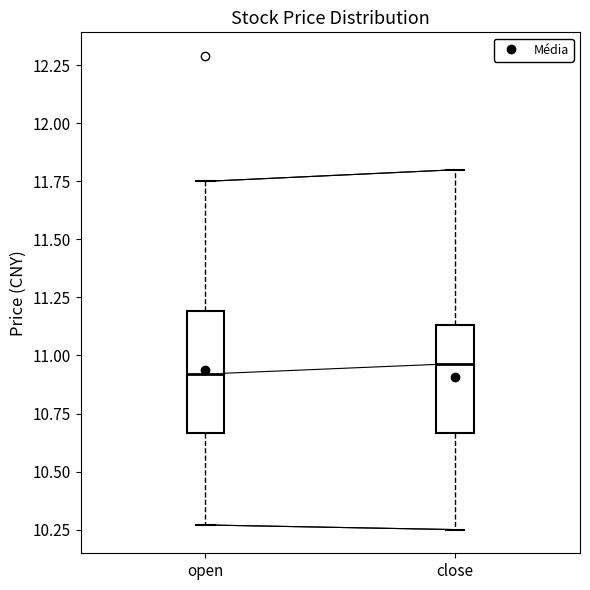

Which box is the tallest, from its lower edge to its upper edge?

open